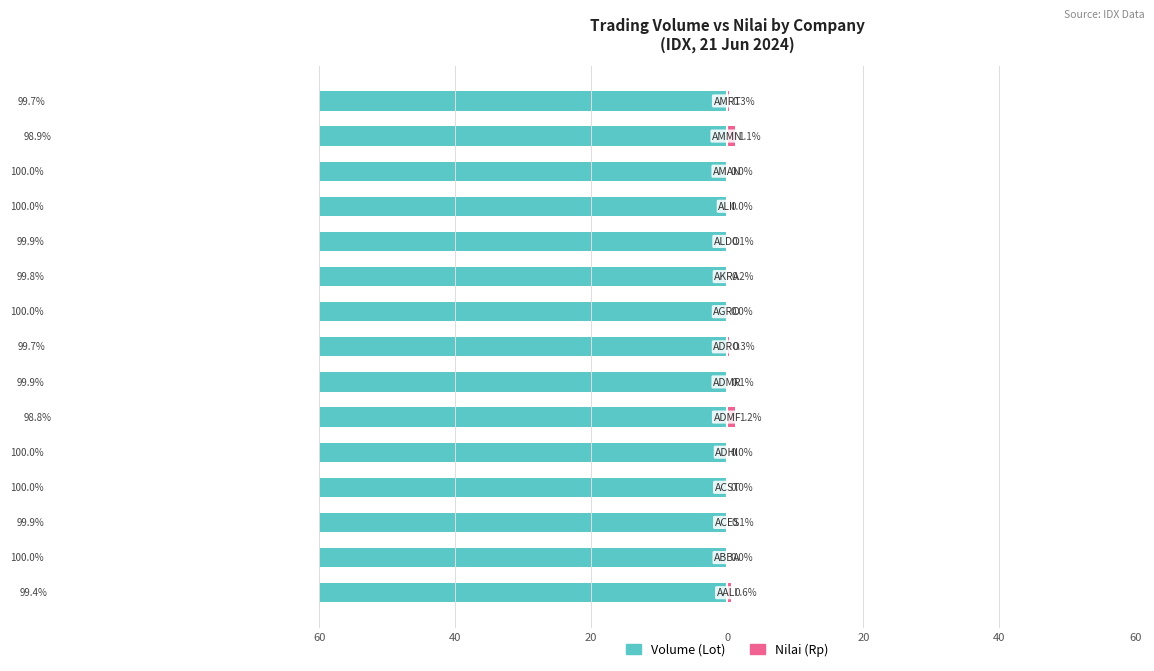

What is the highest value of the Nilai (Rp) series?

1.2